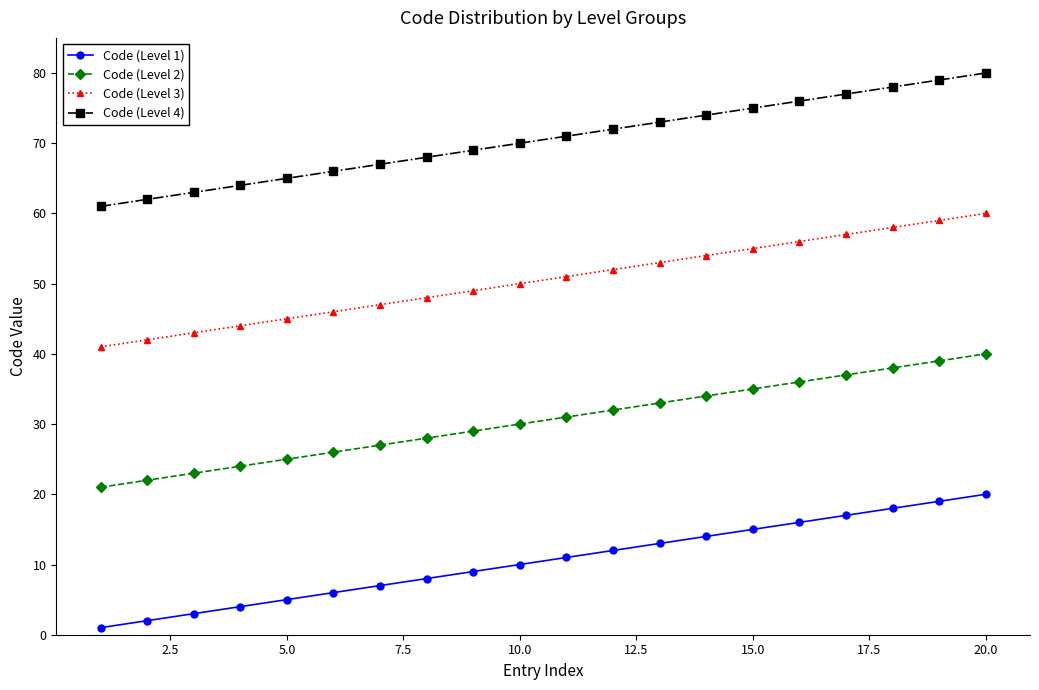

True or false: Code (Level 2) and Code (Level 3) cross at least once.

False